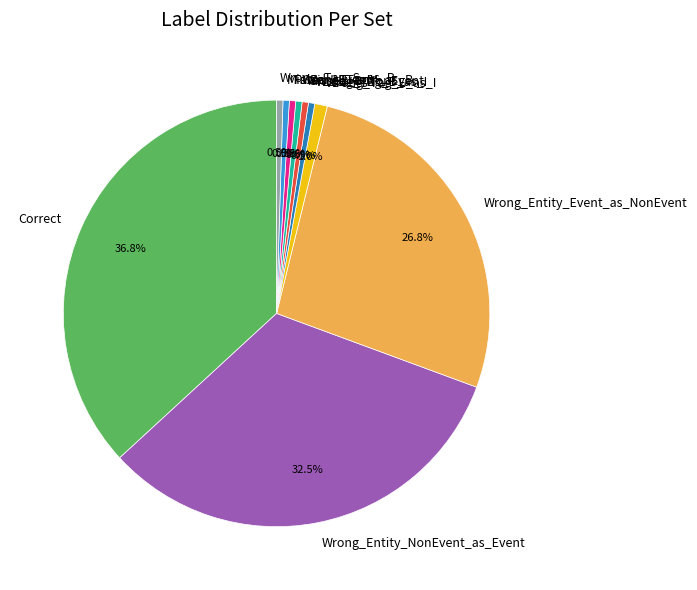

How much of the chart is everything except Missed_I-Event?

99.5%